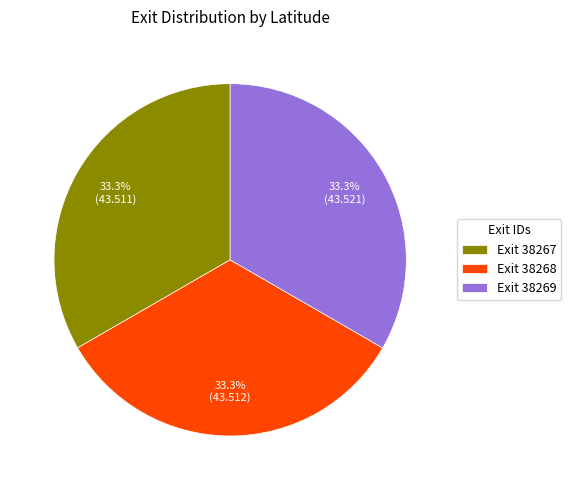

What percentage is NOT represented by Exit 38267?

66.7%